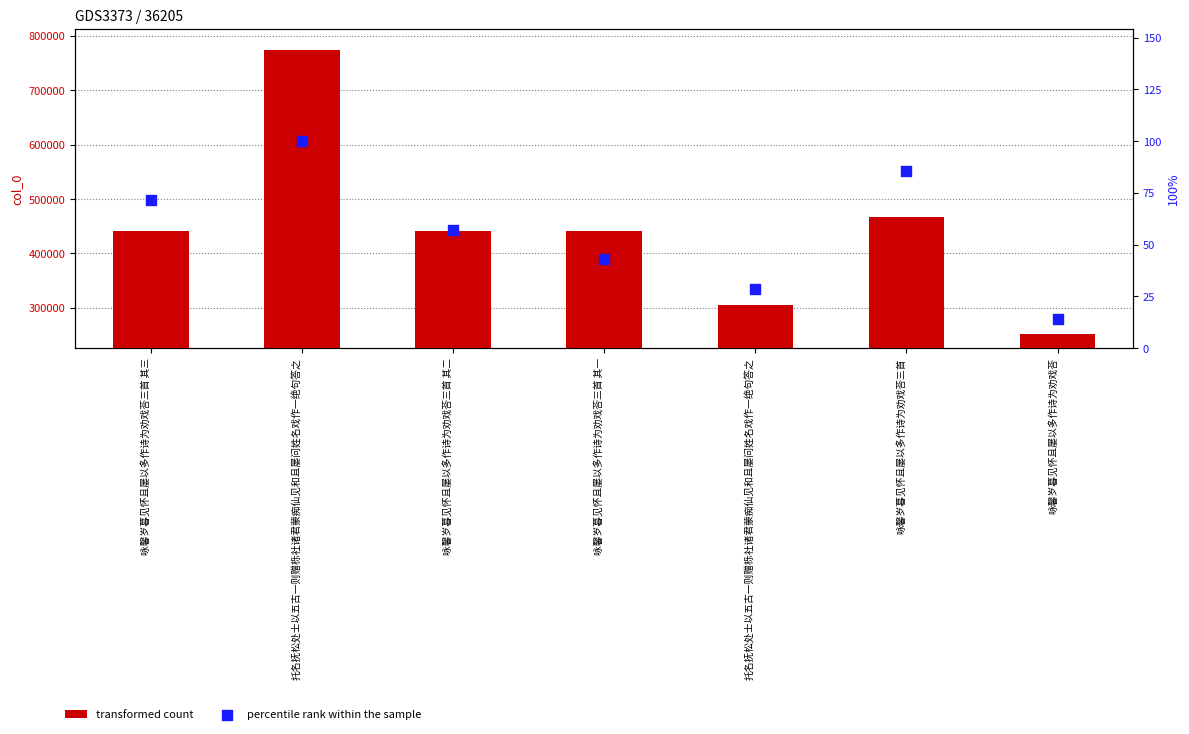

Is the value of percentile rank within the sample at 咏馨岁暮见怀且屡以多作诗为劝戏荅三首 其二 greater than the value of col_0 at 咏馨岁暮见怀且屡以多作诗为劝戏荅?

No